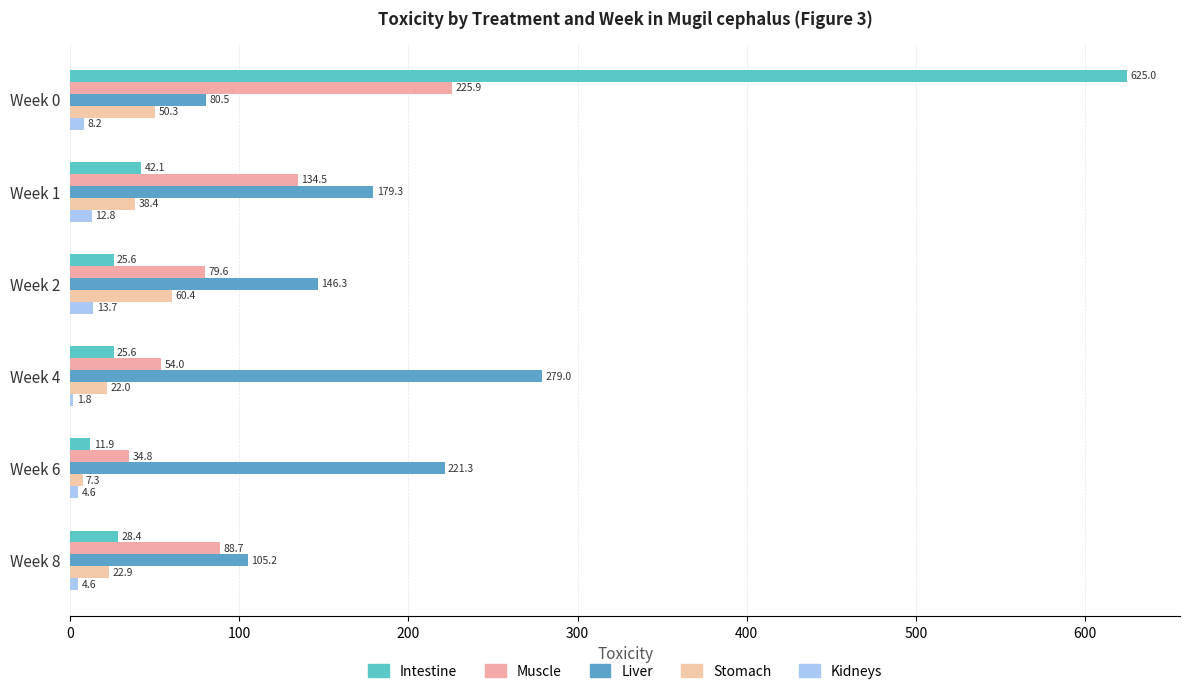

Count the number of categories in the chart.

6